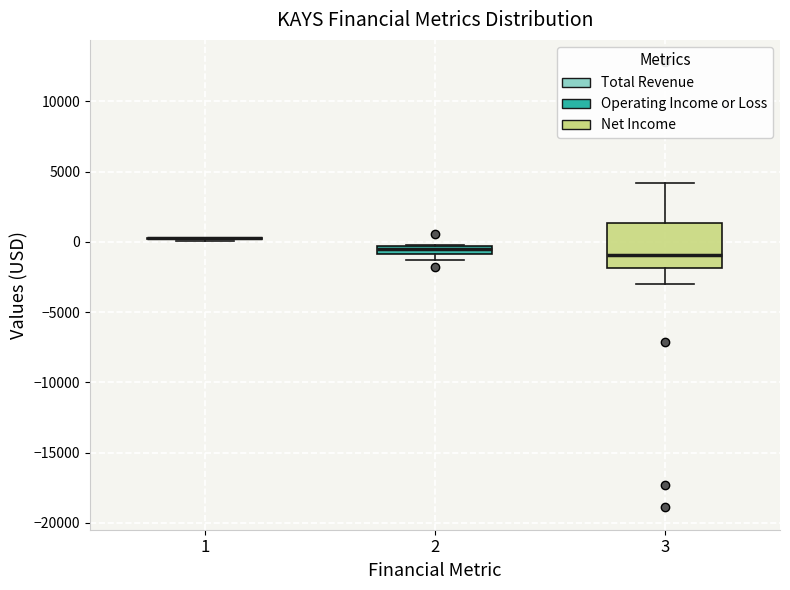

Where is the upper edge of the box at x = 2 on the y-axis? The values are not printed on the chart, so give them approximately, as read against the axis.

-500